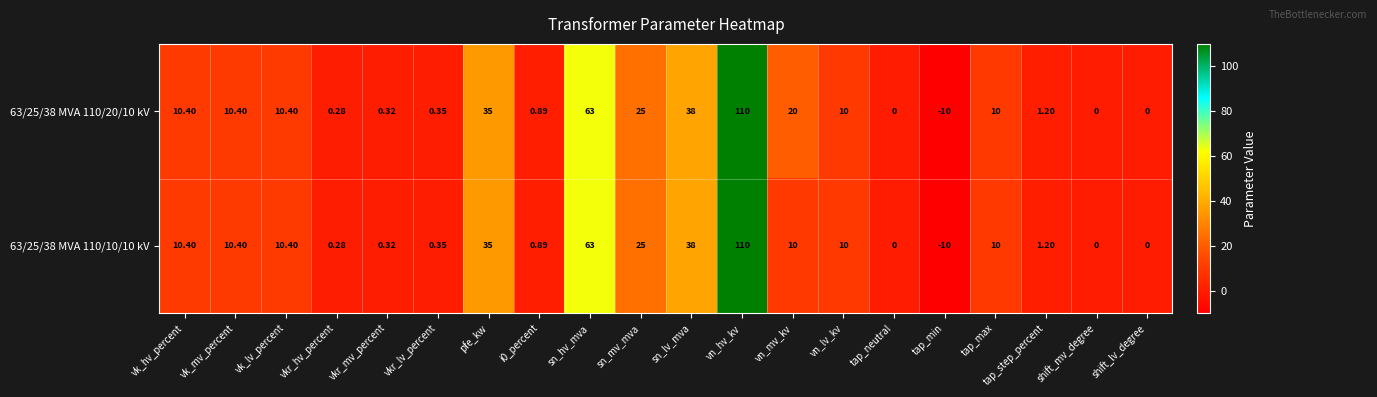

Where does the 63/25/38 MVA 110/10/10 kV series first go above 10?

vk_hv_percent